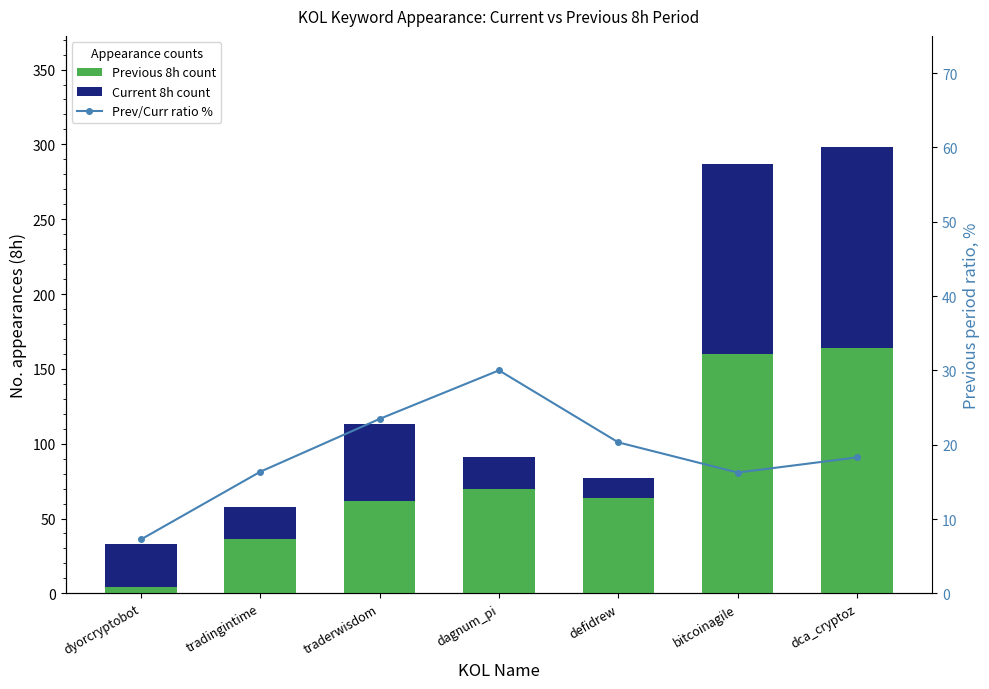

At which label does Ratio prev/curr % reach its minimum?

dyorcryptobot